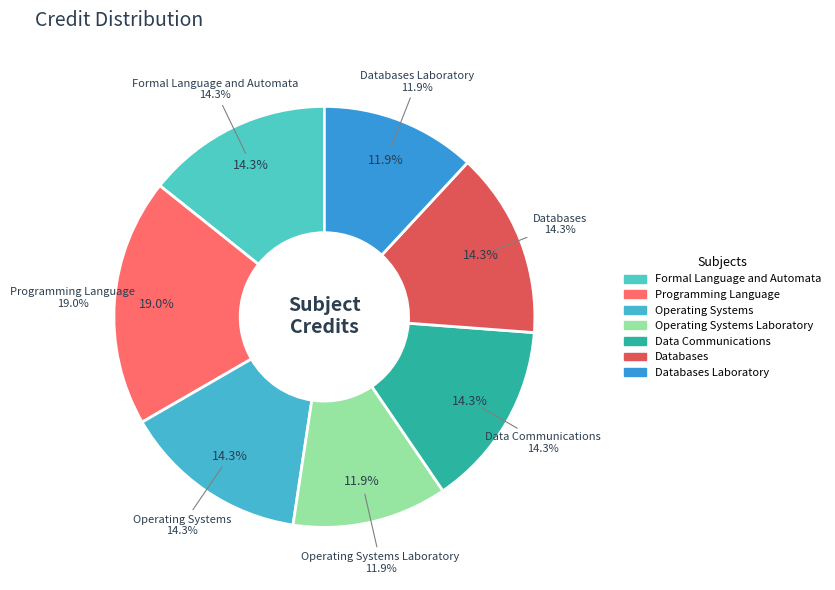

What percentage is the Operating Systems slice, to the nearest percent?

14%